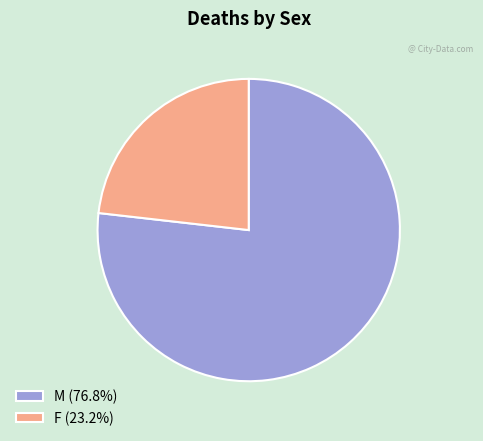

True or false: M accounts for 77% of the total.

True